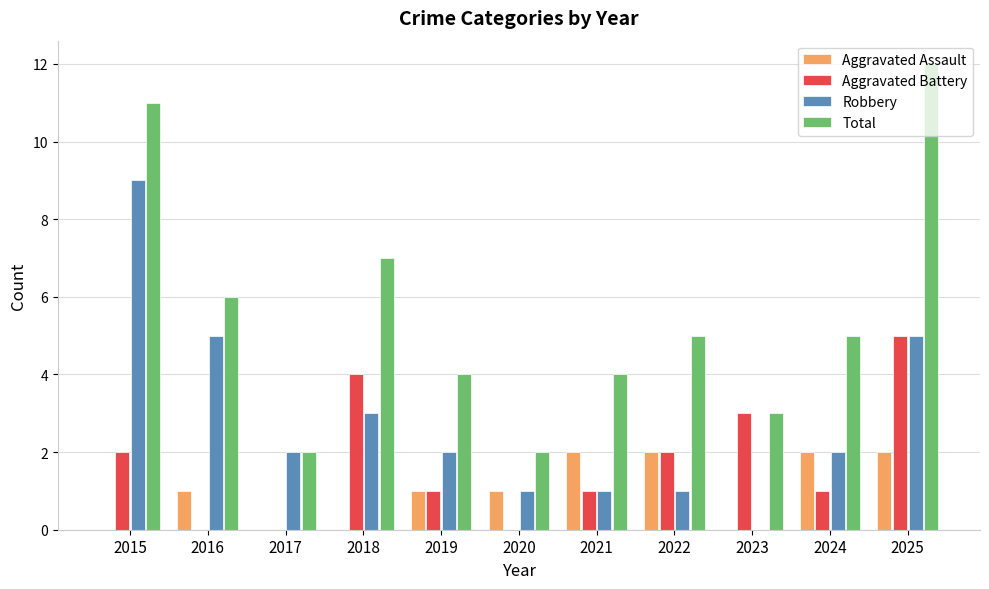

Count the Total values in the range 3 to 7.

7